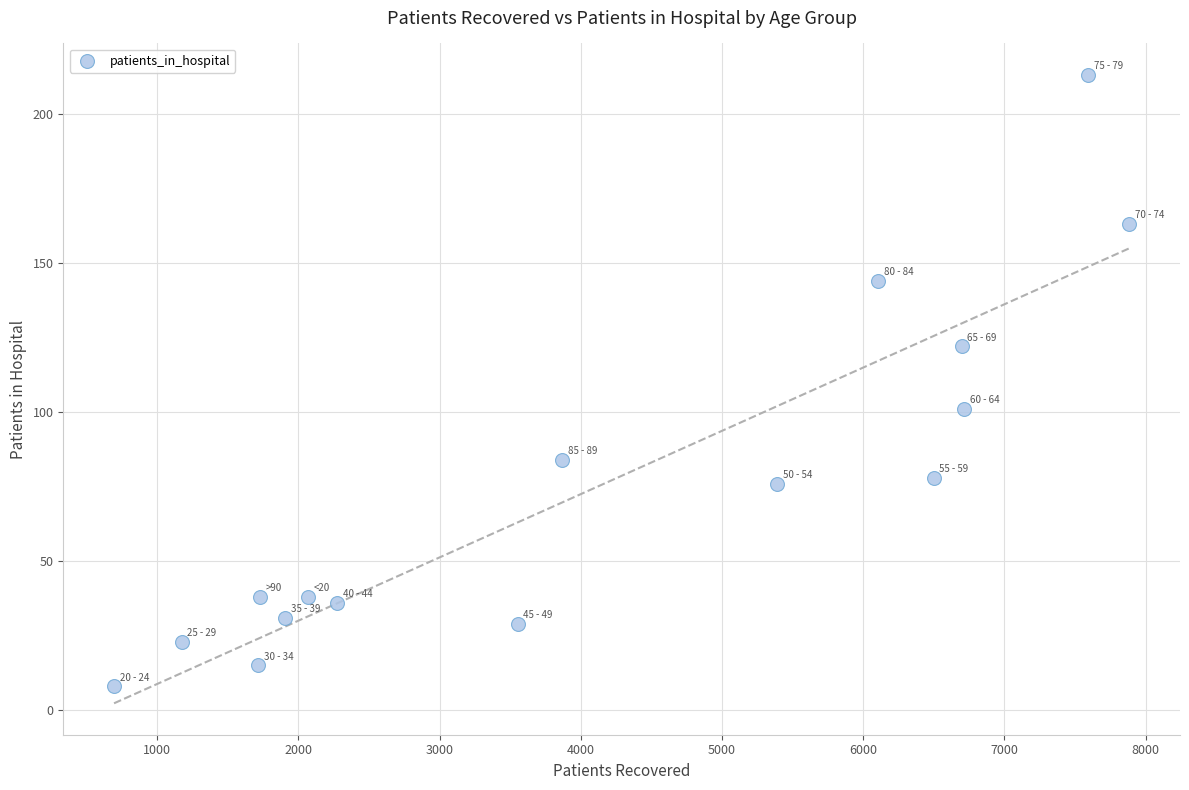

What is the range of X values (max minus min)?

7190